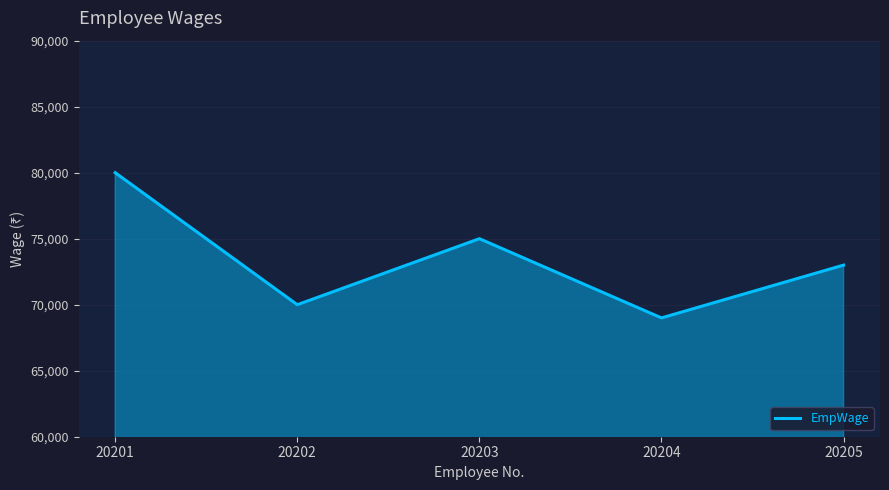

What is the difference between the values at 20205 and 20201?

7000